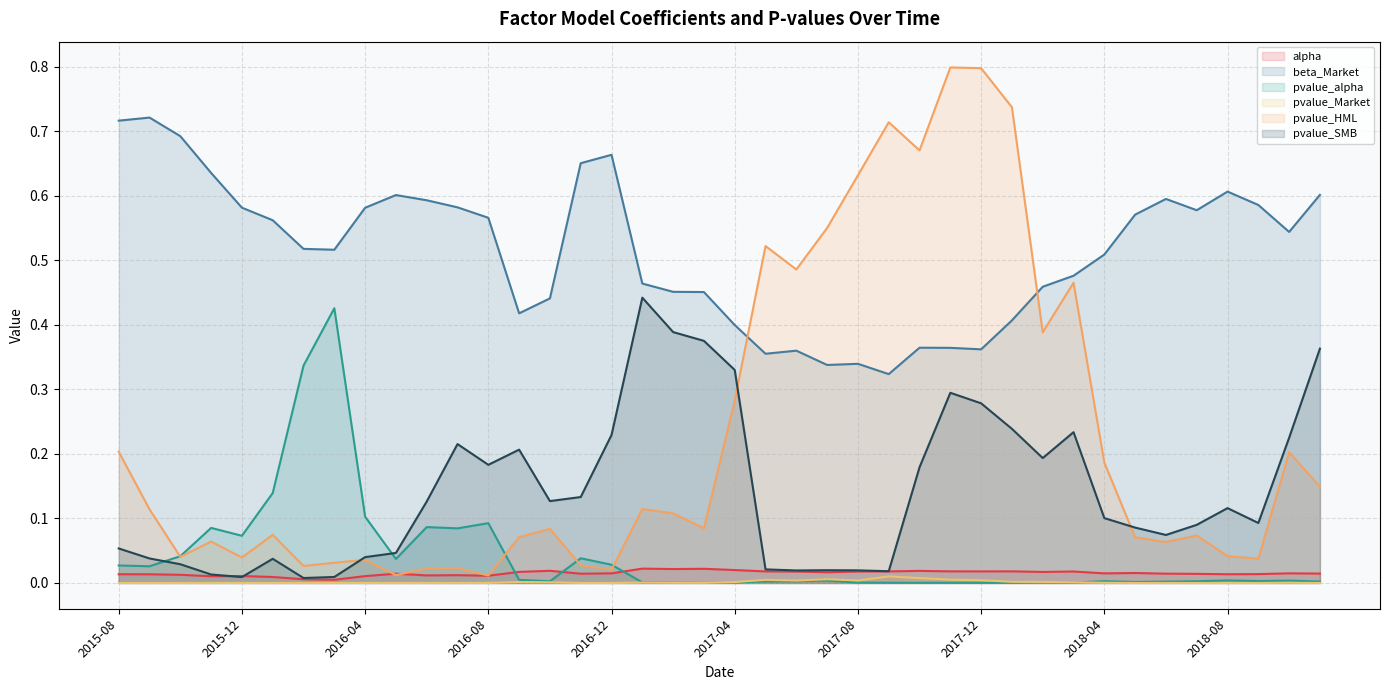

What are all the series names shown in the legend?

alpha, beta_Market, pvalue_alpha, pvalue_Market, pvalue_HML, pvalue_SMB